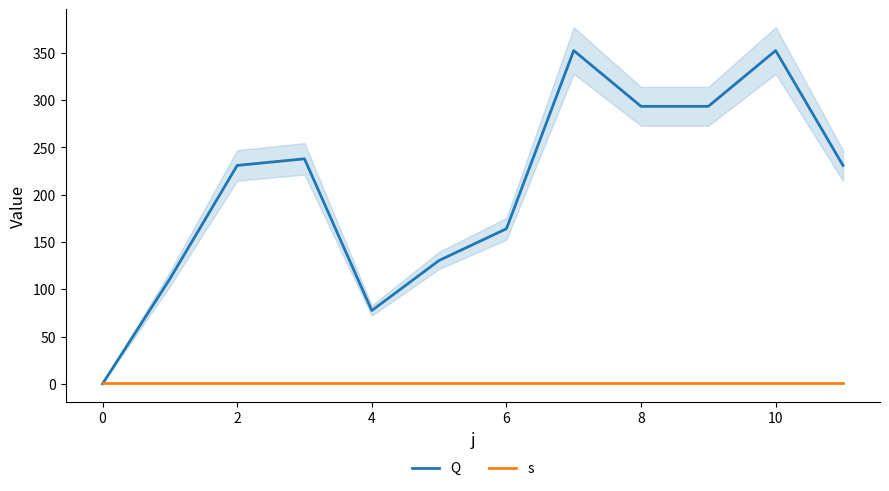

How many series are shown in this chart?

2